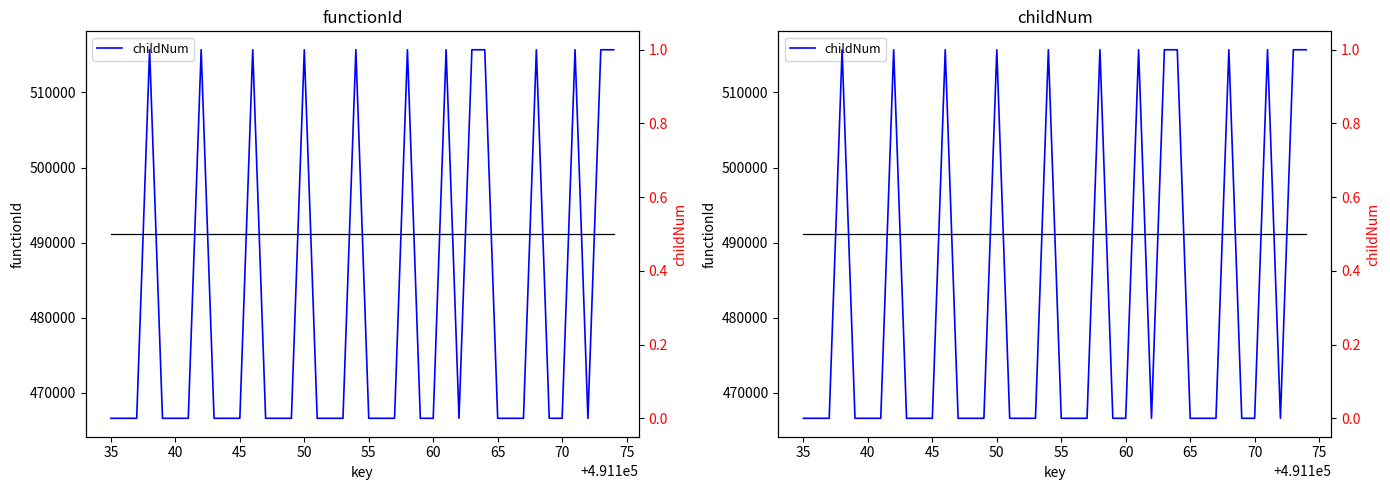

The childNum series shows -1 at 65. True or false?

False